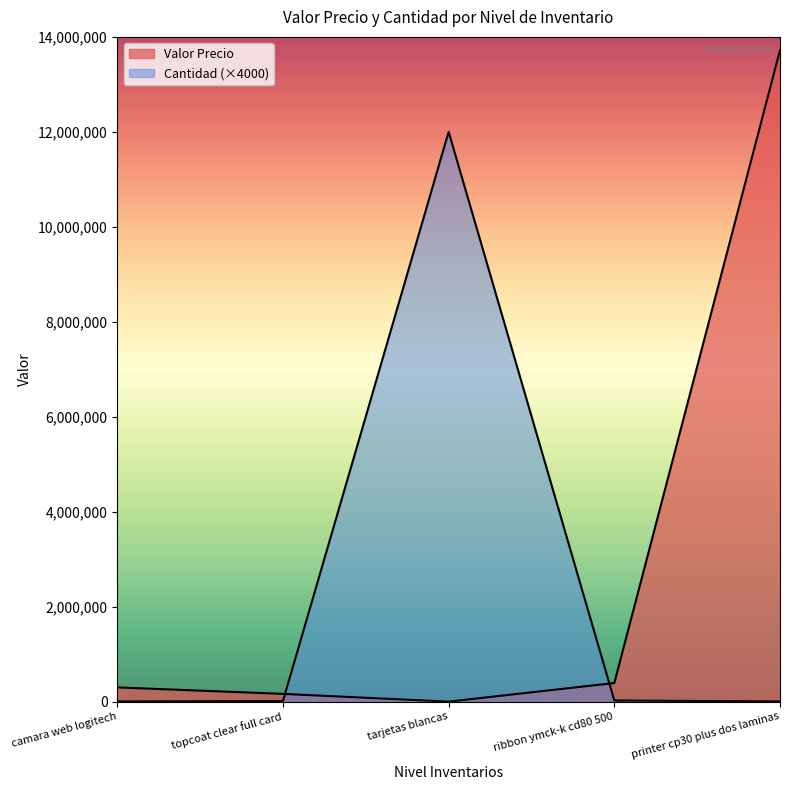

True or false: Valor Precio has more than 0 points higher than both neighbors.

False